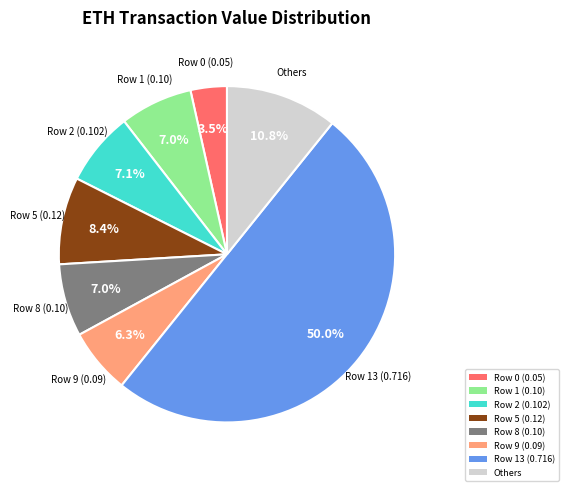

What is the smallest slice in the pie chart?

Row 0 (0.05)